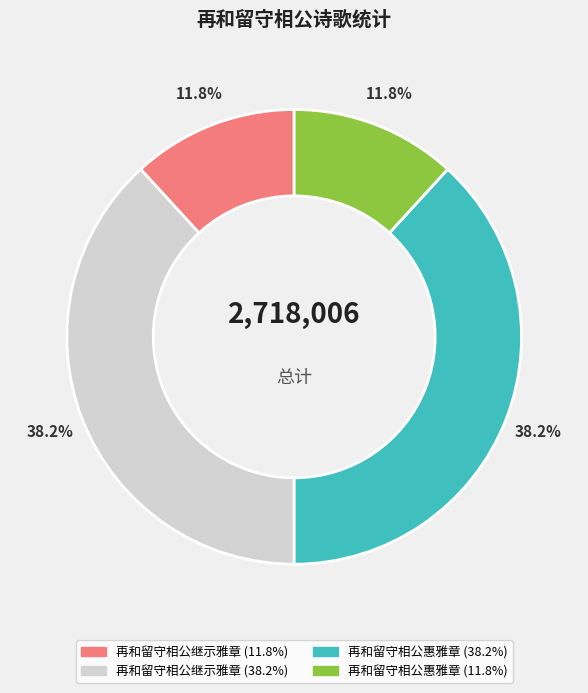

Is there a majority slice in this chart?

No